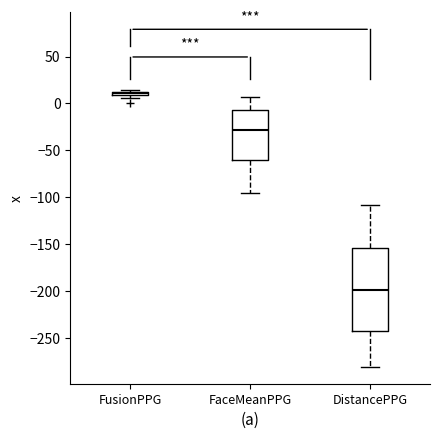

Which box's median line is the lowest?

DistancePPG